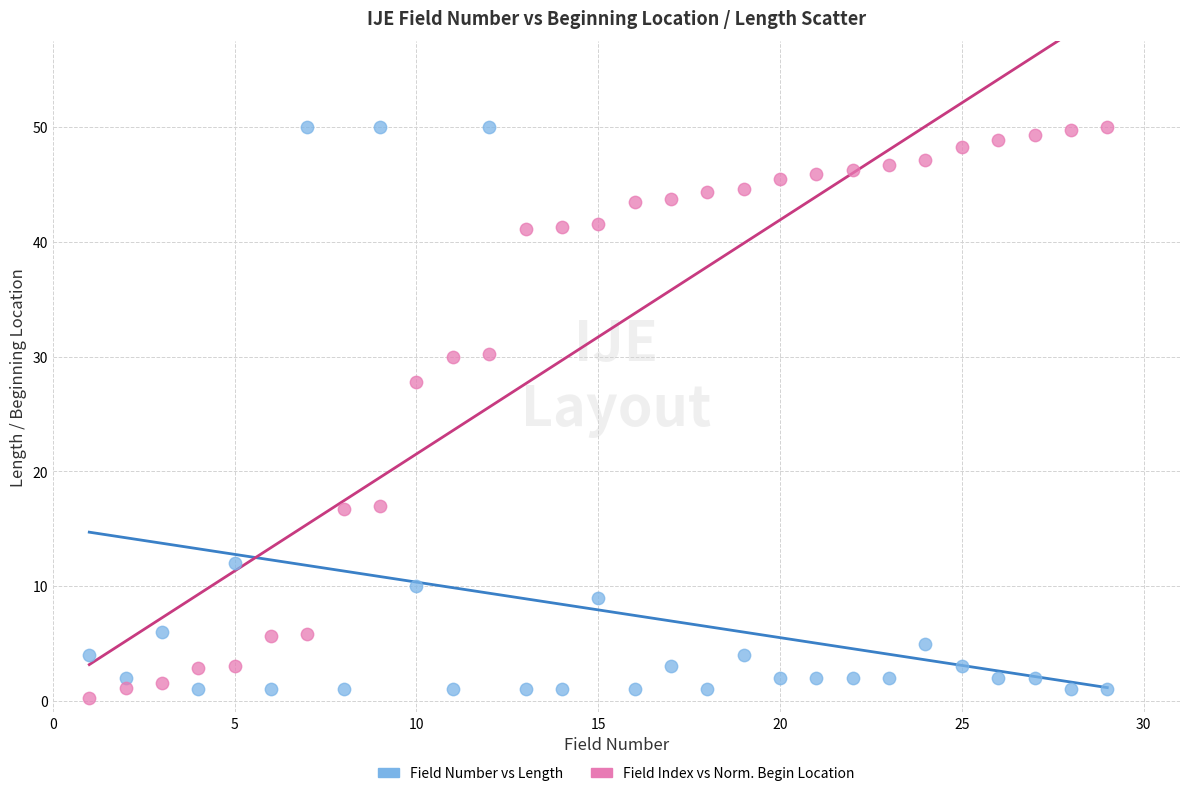

What is the X range (max minus min) for the scatter plot?

28.0